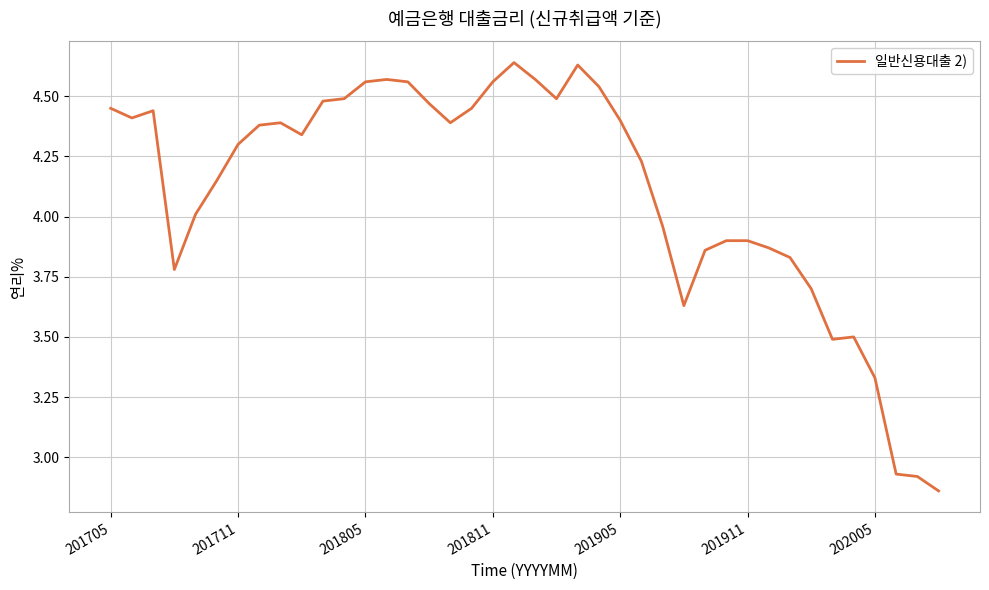

What is the difference between the maximum and minimum values?

1.8